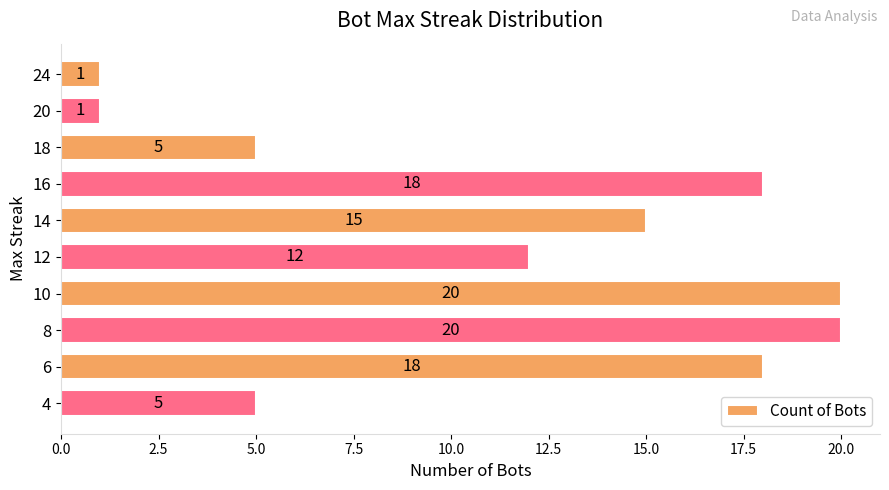

Between 18 and 10, which is larger?

10